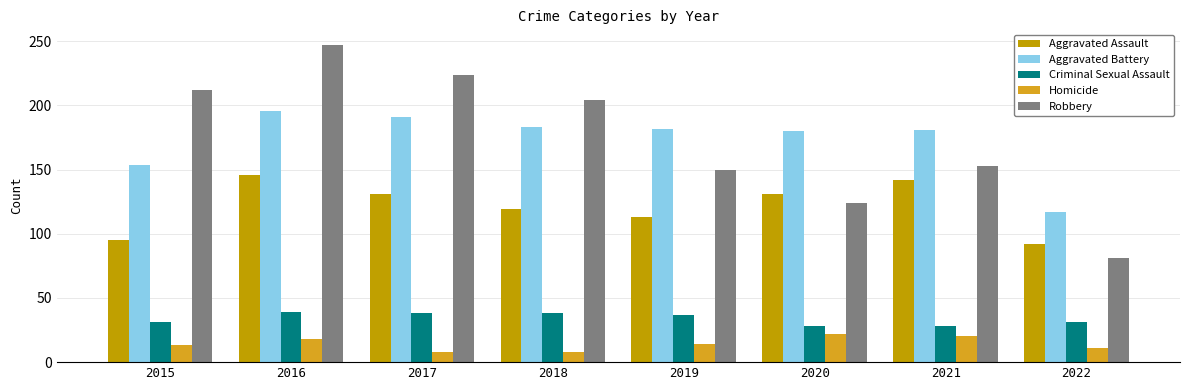

What is the difference between the maximum and minimum values in the Homicide series?

14